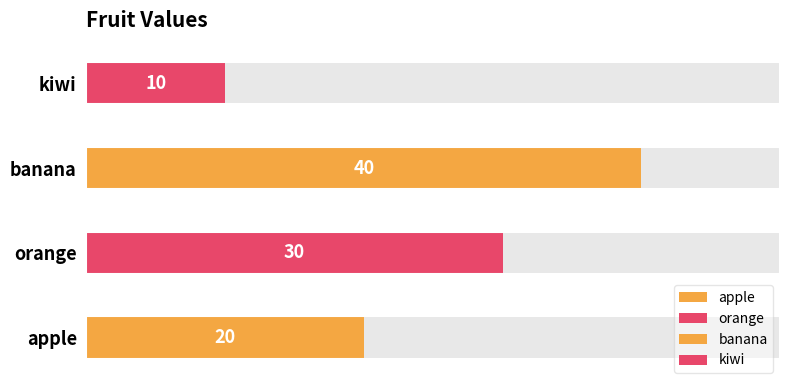

How many categories are shown in the chart?

4